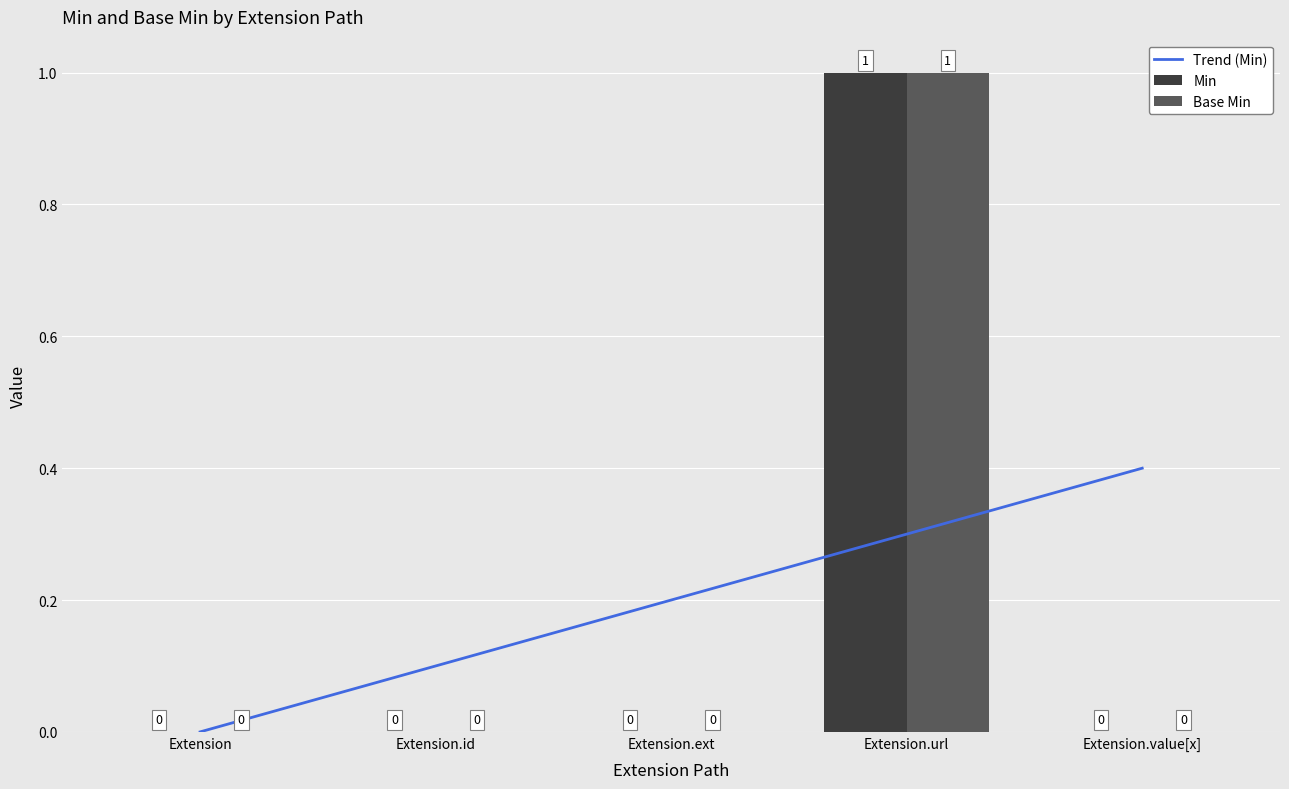

Does the chart contain stacked bars?

No